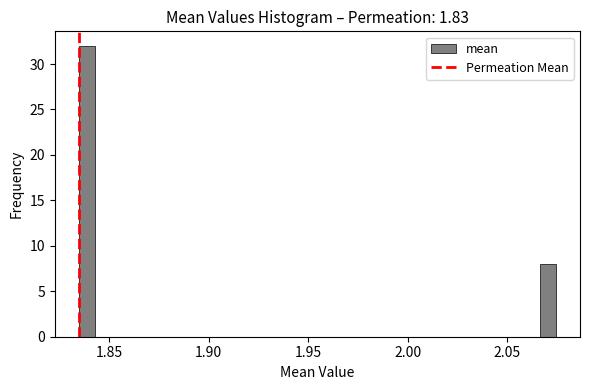

Read against the x-axis, roughly where is the centre of the tallest bar?

1.840